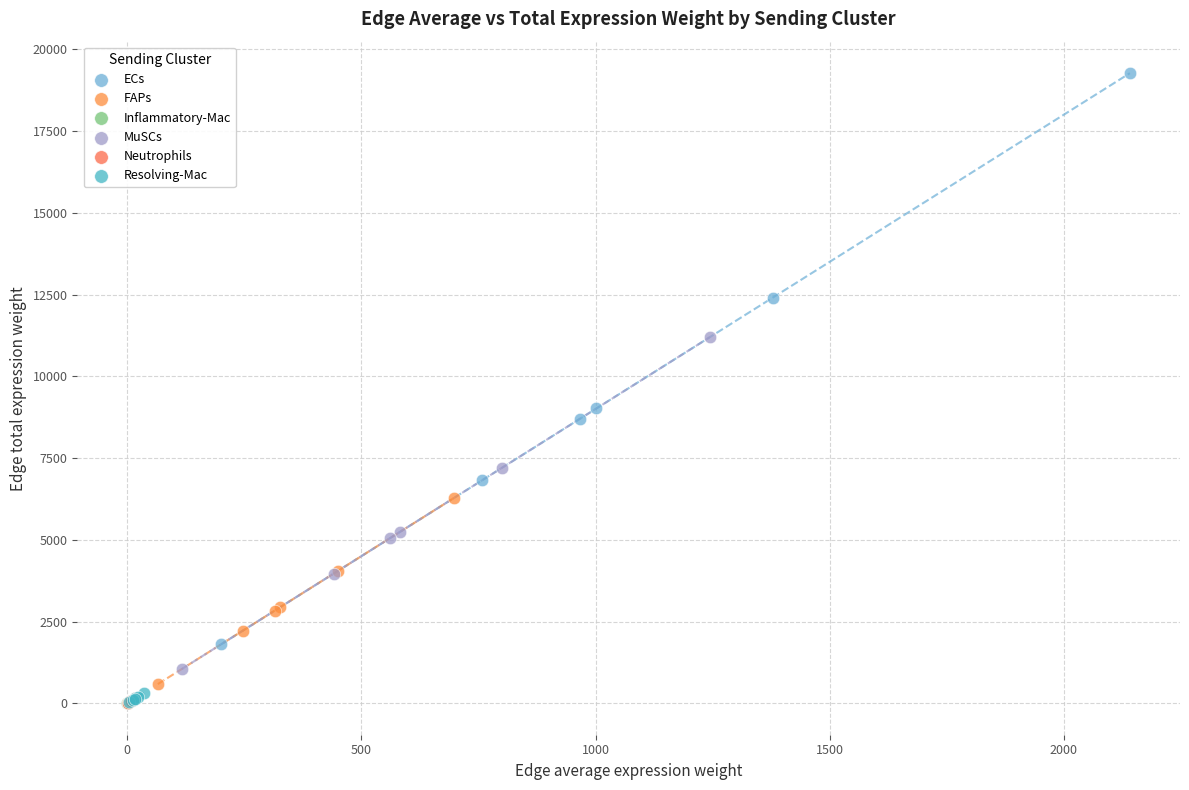

What are all the series names shown in the legend?

ECs, FAPs, Inflammatory-Mac, MuSCs, Neutrophils, Resolving-Mac